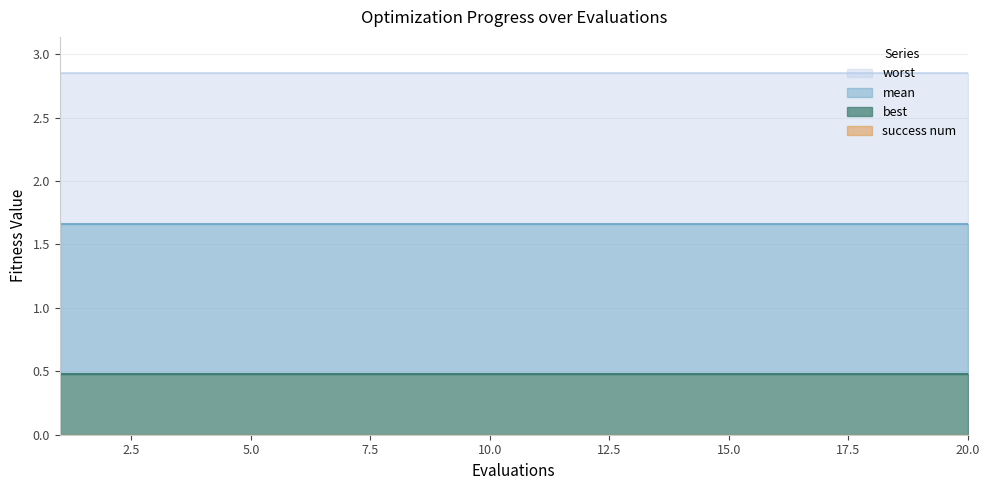

What is the sum of the worst values at 8 and 16?

5.7